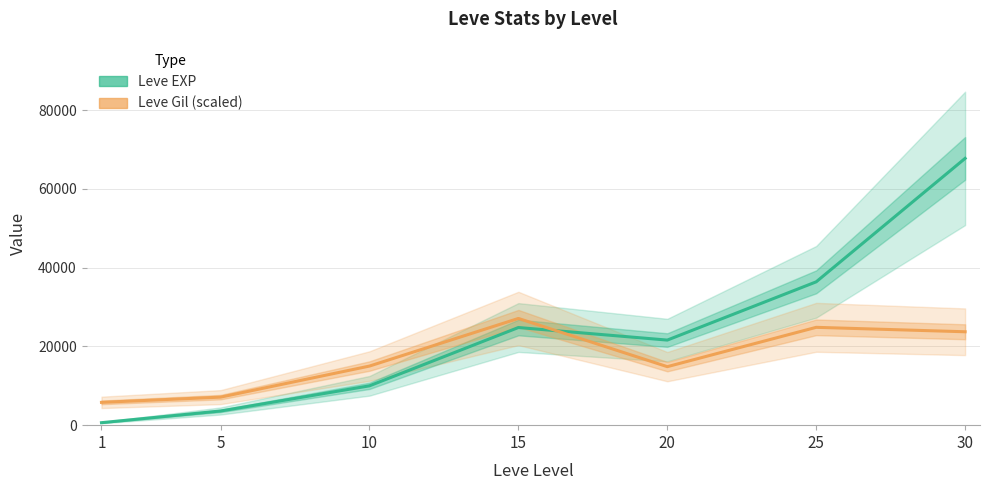

Reading left to right, what are all the values shown in this chart?

Leve EXP: 1=630.0	5=3600.0	10=9990.0	15=24790.0	20=21600.0	25=36390.0	30=67730.0
Leve Gil (scaled): 1=5787.1	5=7118.7	10=15005.6	15=27092.0	20=14851.9	25=24838.6	30=23711.9